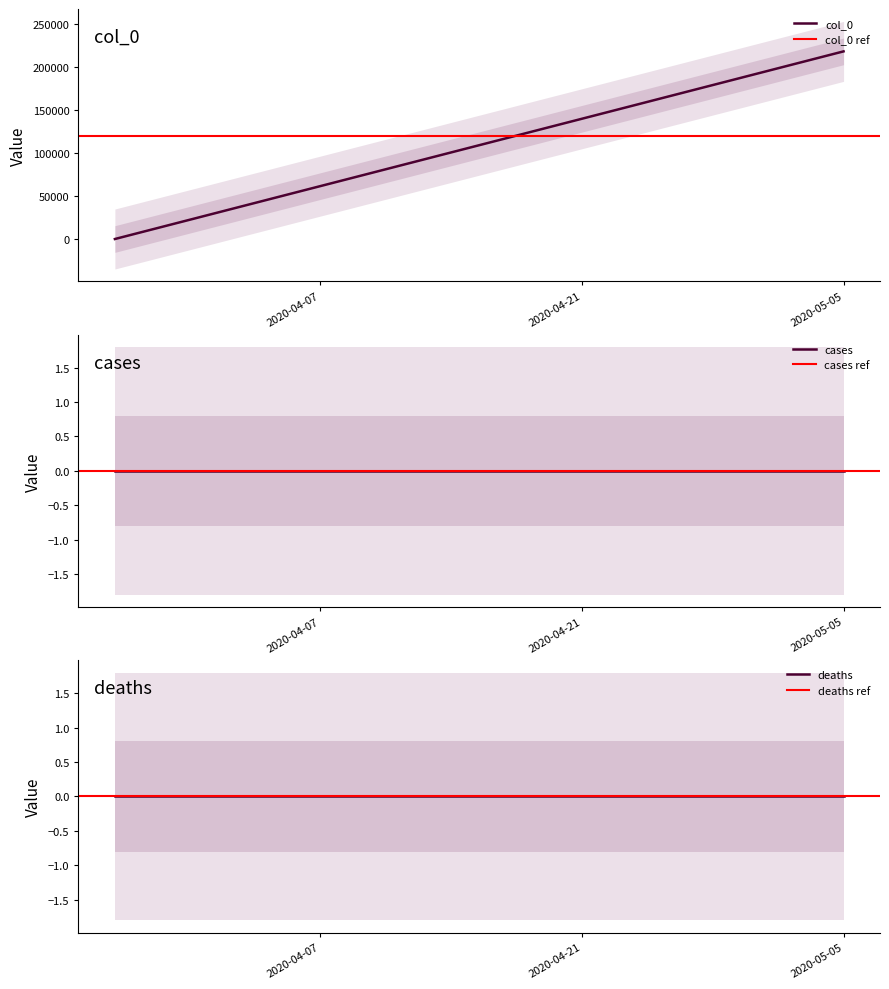

Reading right to left, list all the values displayed in this chart.

col_0: 2020-05-05=217756	2020-05-04=212186	2020-05-03=206616	2020-05-02=201046	2020-05-01=195476	2020-04-30=189906	2020-04-29=184336	2020-04-28=178766	2020-04-27=173196	2020-04-26=167626	2020-04-25=162056	2020-04-24=156486	2020-04-23=150916	2020-04-22=145346	2020-04-21=139776	2020-04-20=134206	2020-04-19=128636	2020-04-18=123066	2020-04-17=117496	2020-04-16=111926	2020-04-15=106356	2020-04-14=100786	2020-04-13=95216	2020-04-12=89646	2020-04-11=84076	2020-04-10=78506	2020-04-09=72936	2020-04-08=67366	2020-04-07=61796	2020-04-06=56226	2020-04-05=50656	2020-04-04=45086	2020-04-03=39516	2020-04-02=33946	2020-04-01=28376	2020-03-31=22806	2020-03-30=17236	2020-03-29=11666	2020-03-28=6096	2020-03-27=526
cases: 2020-05-05=0	2020-05-04=0	2020-05-03=0	2020-05-02=0	2020-05-01=0	2020-04-30=0	2020-04-29=0	2020-04-28=0	2020-04-27=0	2020-04-26=0	2020-04-25=0	2020-04-24=0	2020-04-23=0	2020-04-22=0	2020-04-21=0	2020-04-20=0	2020-04-19=0	2020-04-18=0	2020-04-17=0	2020-04-16=0	2020-04-15=0	2020-04-14=0	2020-04-13=0	2020-04-12=0	2020-04-11=0	2020-04-10=0	2020-04-09=0	2020-04-08=0	2020-04-07=0	2020-04-06=0	2020-04-05=0	2020-04-04=0	2020-04-03=0	2020-04-02=0	2020-04-01=0	2020-03-31=0	2020-03-30=0	2020-03-29=0	2020-03-28=0	2020-03-27=0
deaths: 2020-05-05=0	2020-05-04=0	2020-05-03=0	2020-05-02=0	2020-05-01=0	2020-04-30=0	2020-04-29=0	2020-04-28=0	2020-04-27=0	2020-04-26=0	2020-04-25=0	2020-04-24=0	2020-04-23=0	2020-04-22=0	2020-04-21=0	2020-04-20=0	2020-04-19=0	2020-04-18=0	2020-04-17=0	2020-04-16=0	2020-04-15=0	2020-04-14=0	2020-04-13=0	2020-04-12=0	2020-04-11=0	2020-04-10=0	2020-04-09=0	2020-04-08=0	2020-04-07=0	2020-04-06=0	2020-04-05=0	2020-04-04=0	2020-04-03=0	2020-04-02=0	2020-04-01=0	2020-03-31=0	2020-03-30=0	2020-03-29=0	2020-03-28=0	2020-03-27=0